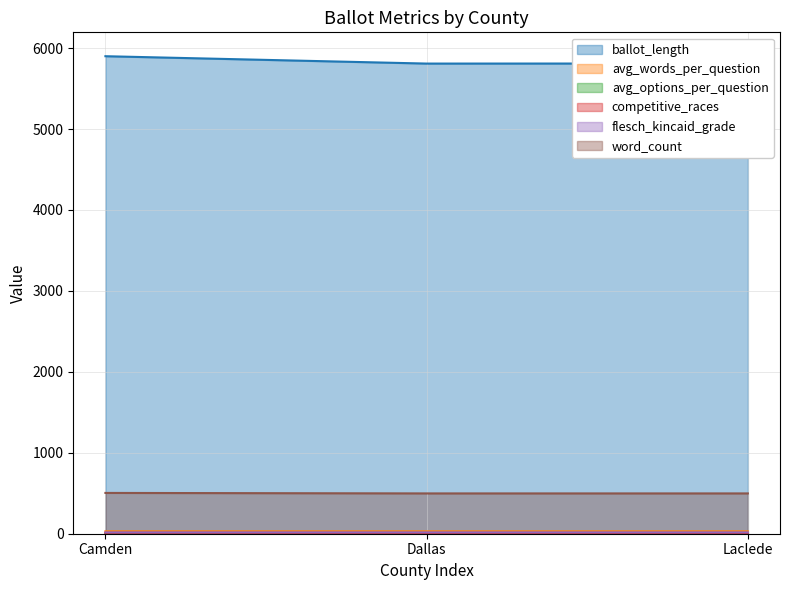

What is the approximate value of ballot_length at Dallas?

5809.0